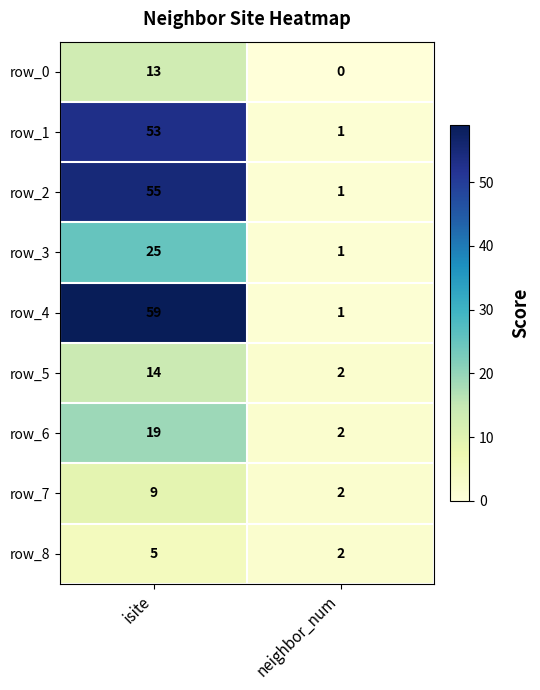

Between isite and neighbor_num, which series saw the biggest shift?

row_4